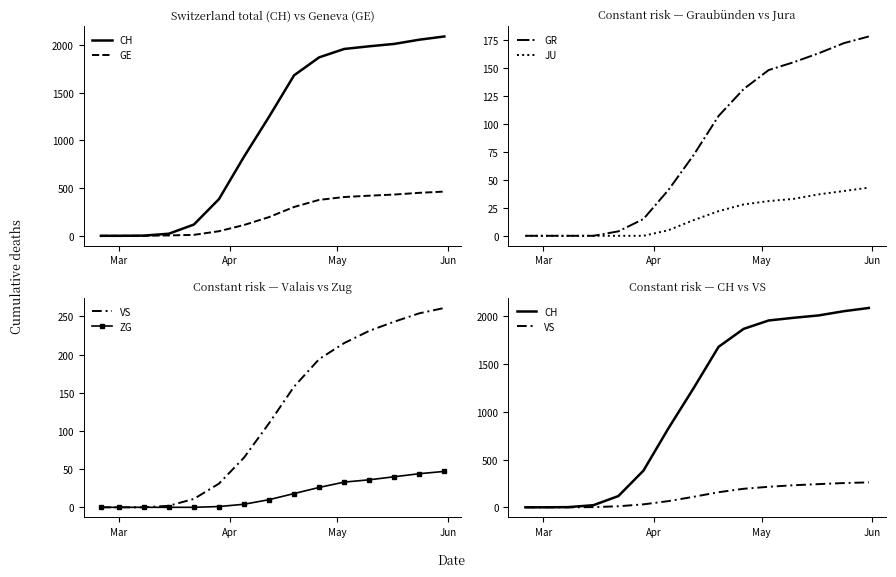

What is the sum of all ZG values?

259